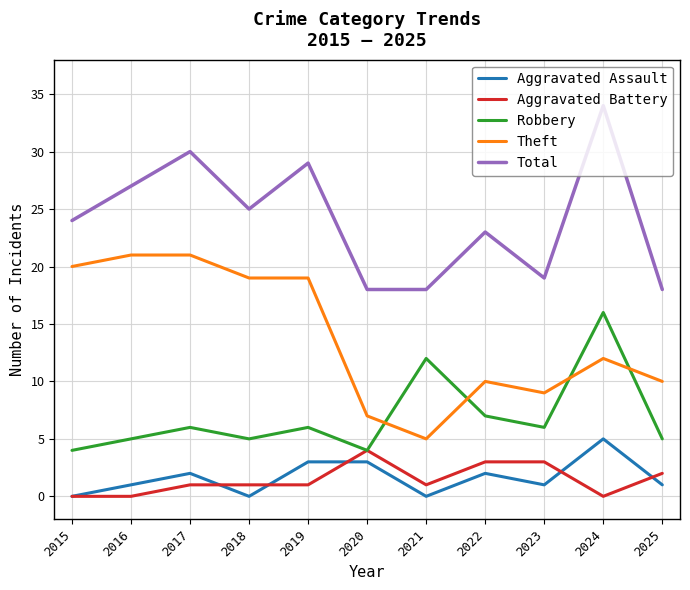

True or false: Aggravated Battery and Total cross at least once.

False